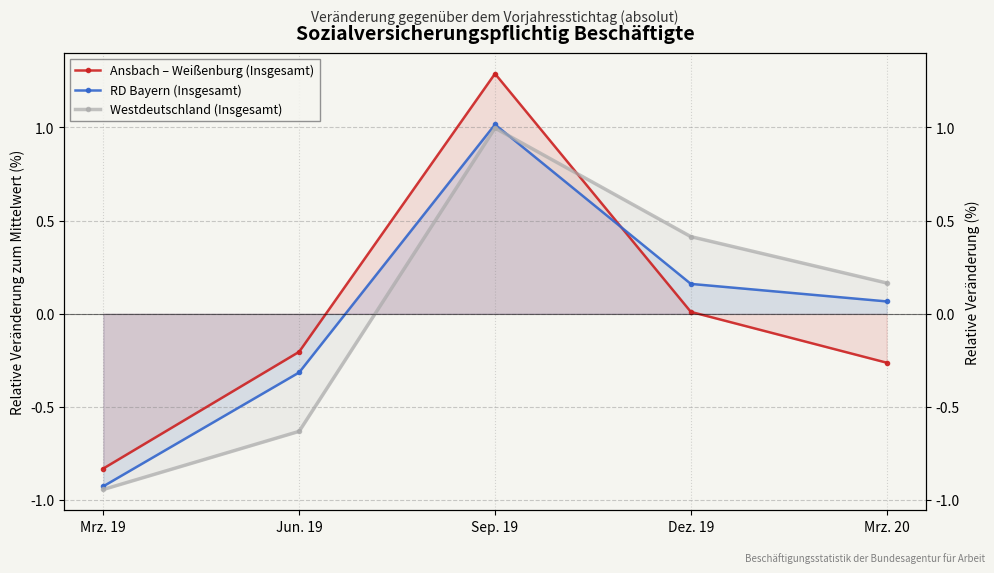

What is the difference between the highest and lowest values at Jun. 19?

0.4